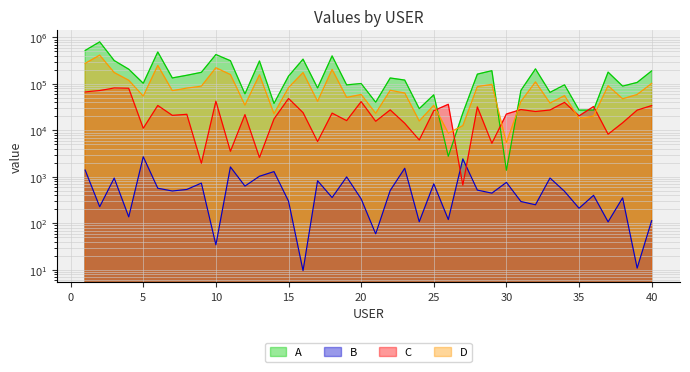

Rank the categories by A value from lowest to highest.

30, 26, 27, 35, 36, 24, 14, 21, 25, 12, 33, 31, 17, 38, 19, 34, 20, 5, 39, 23, 22, 7, 15, 8, 28, 9, 37, 40, 29, 4, 32, 13, 11, 3, 16, 18, 10, 6, 1, 2